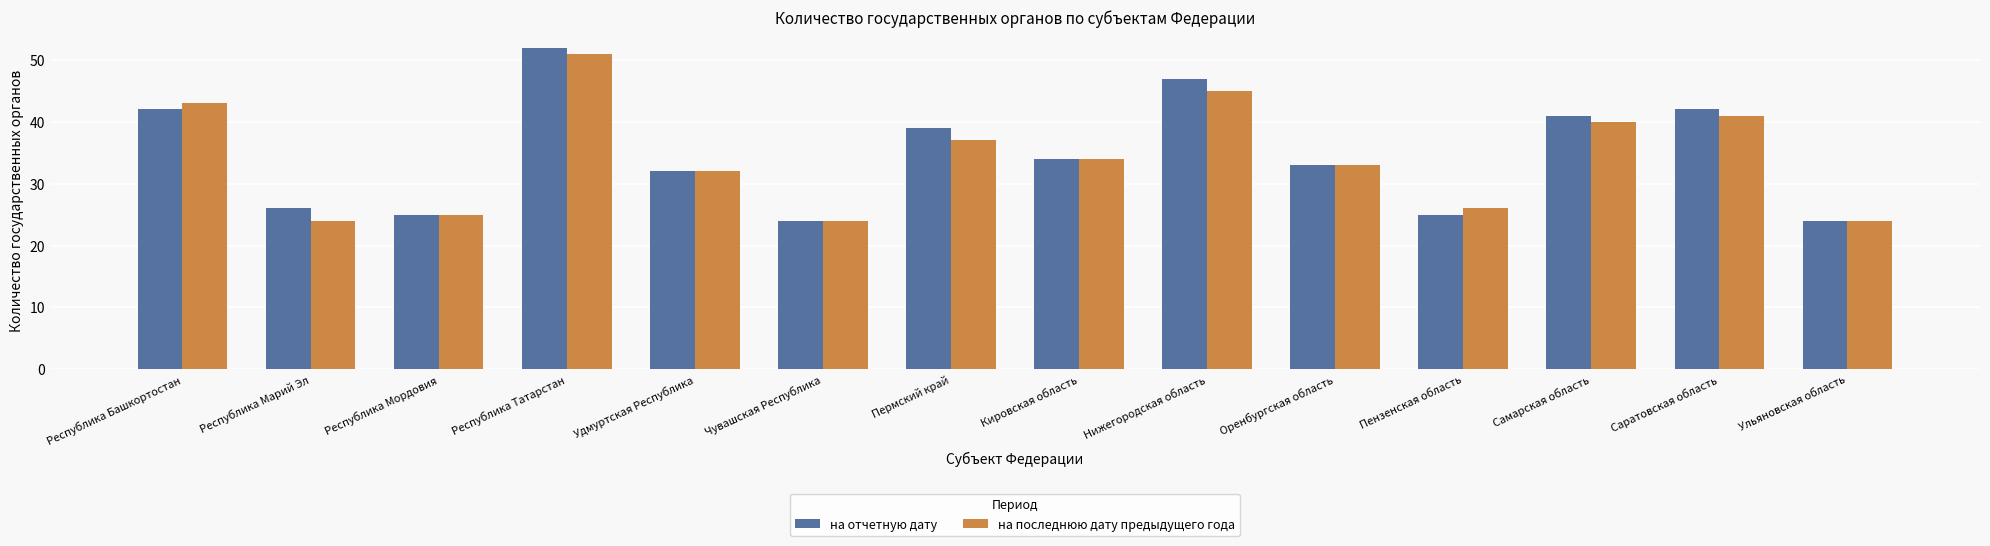

What is the total value across all series at Пермский край?

76